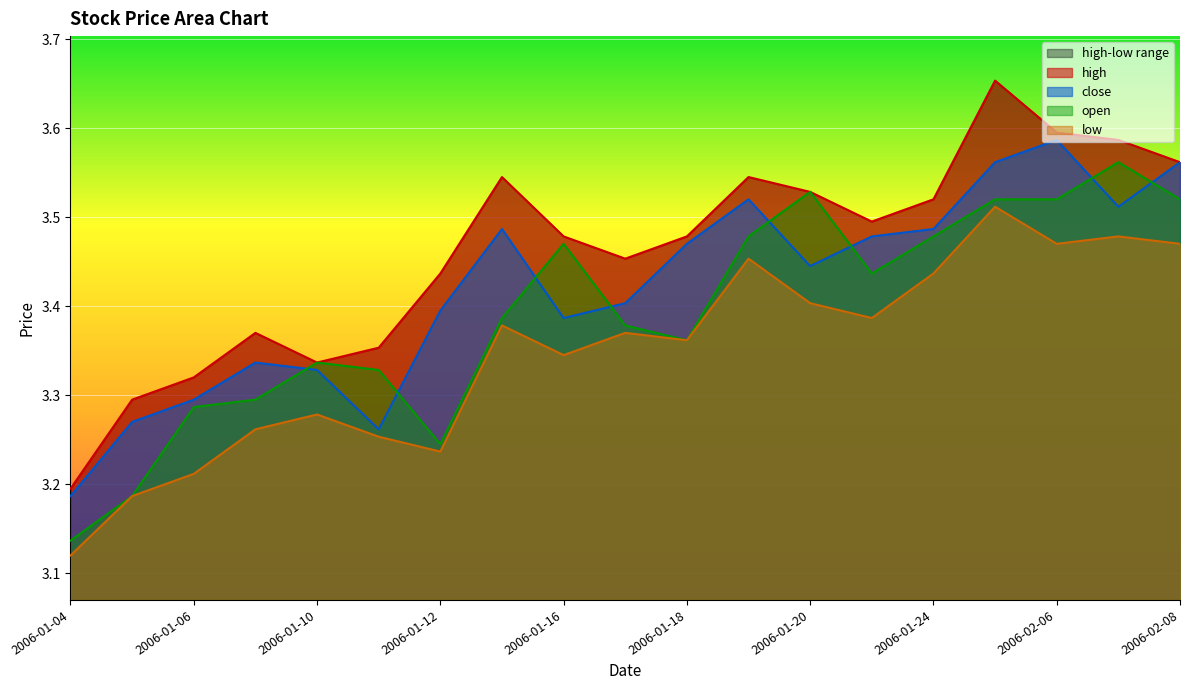

Which category has the lowest value in the close series?

2006-01-04